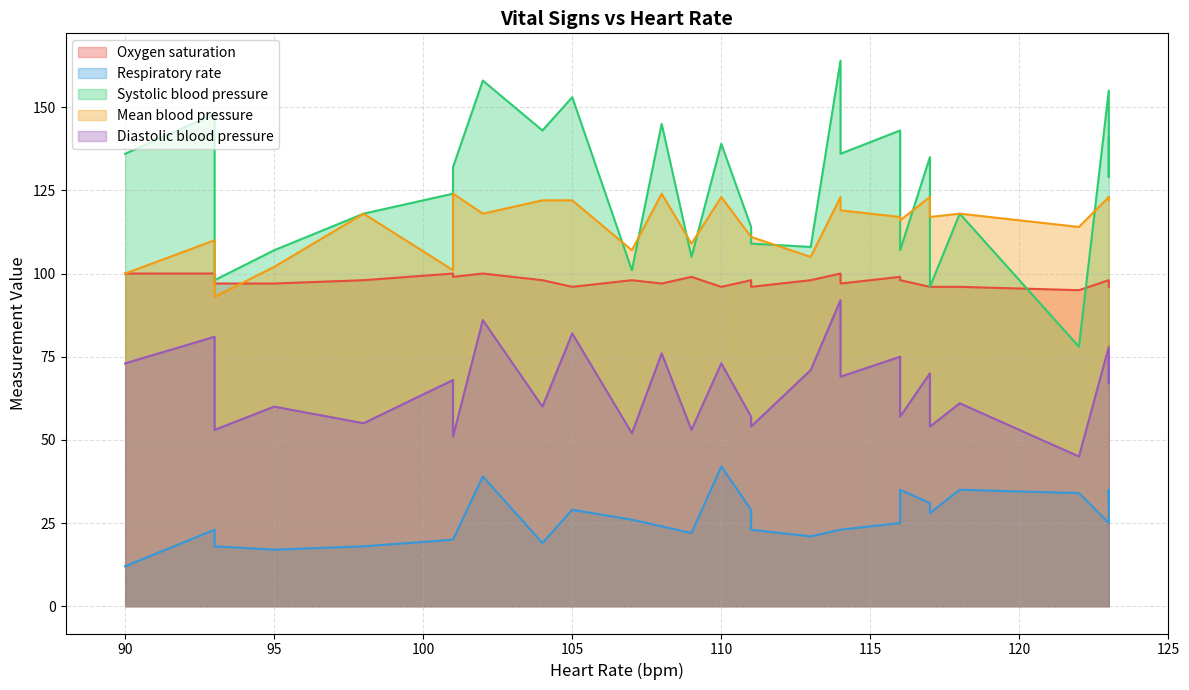

At how many categories does at least one series exceed 22?

28